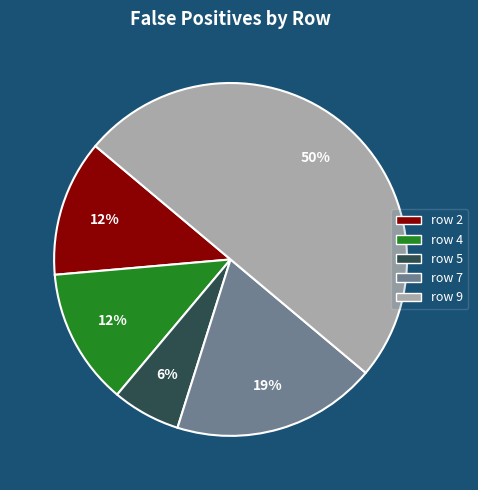

Count the number of slices in the pie.

5